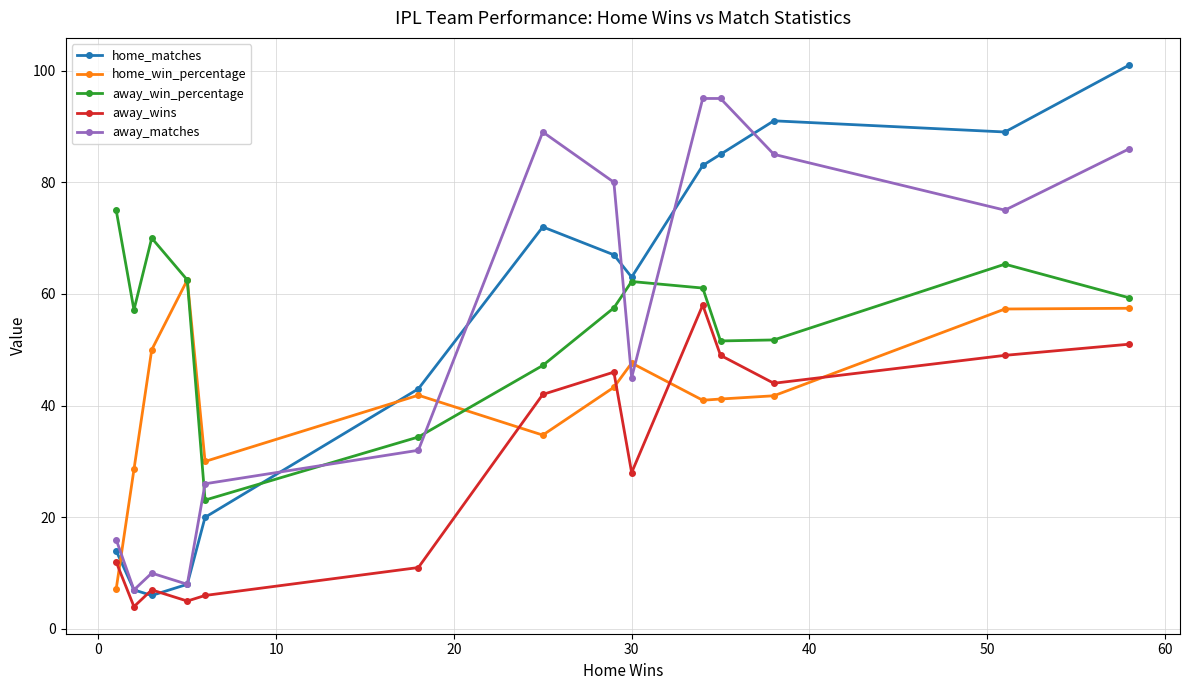

List the series in order of their peak value, lowest first.

away_wins, home_win_percentage, away_win_percentage, away_matches, home_matches